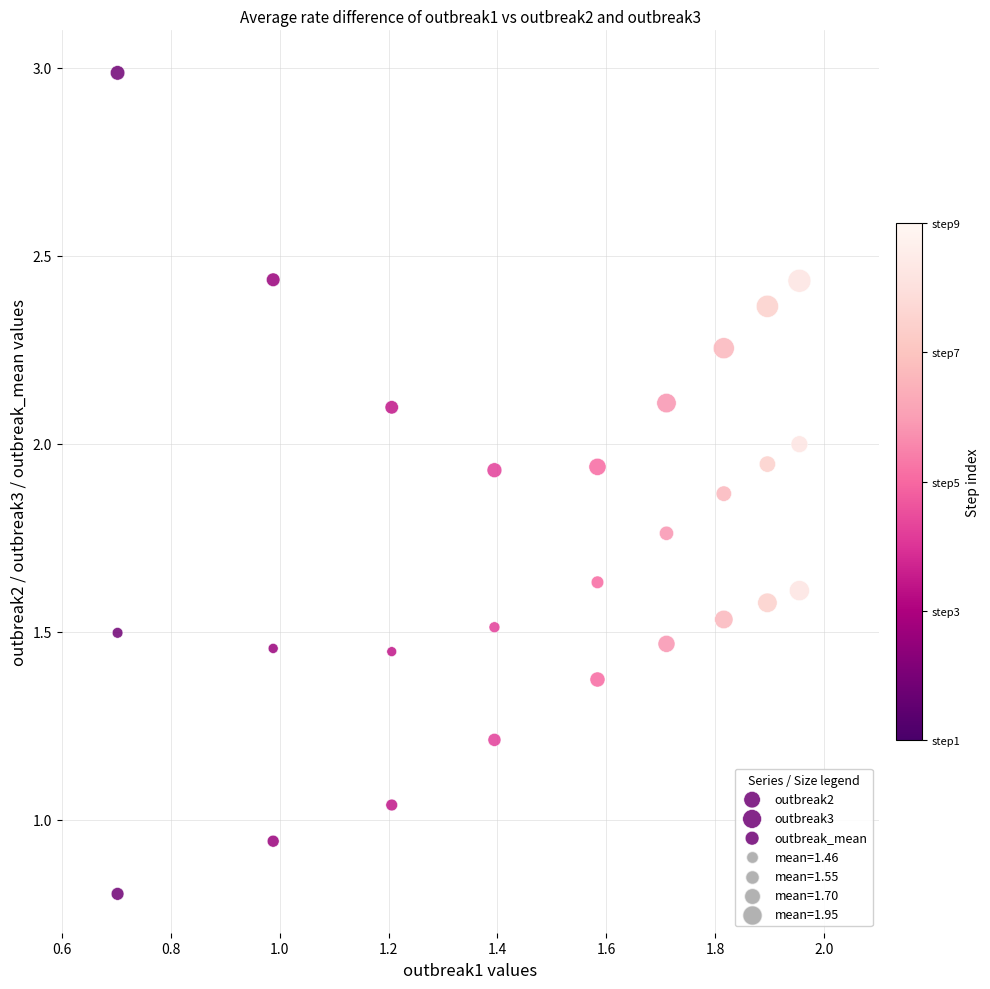

How many points are shown in the scatter plot?

27